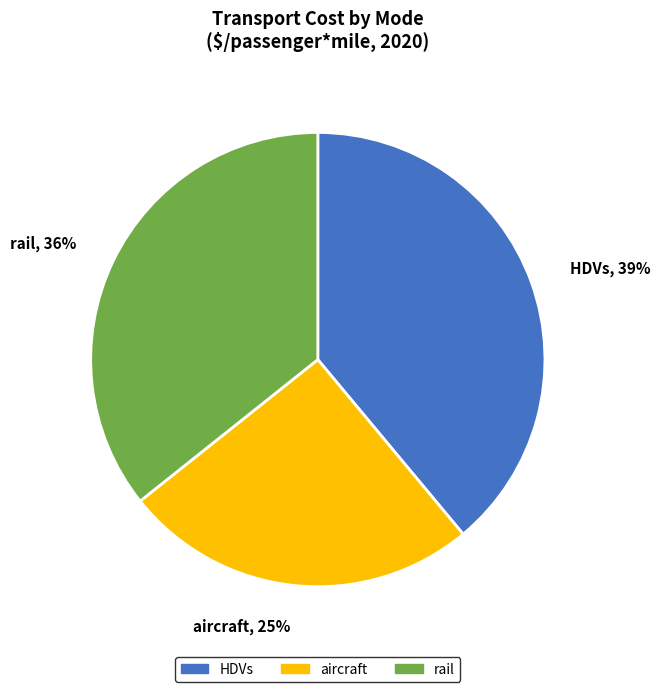

Is the sum of aircraft, 25% and rail, 36% greater than half?

Yes